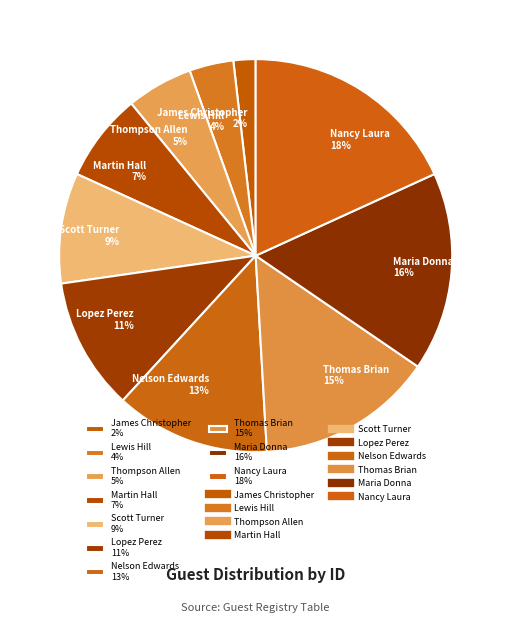

To the nearest percent, what is the average slice percentage?

10%